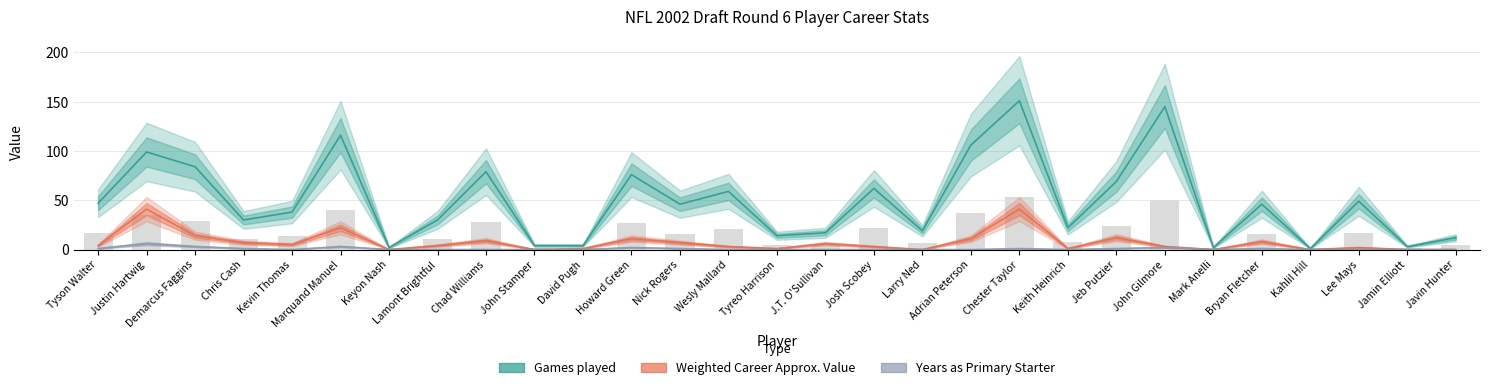

List the series in order of their peak value, lowest first.

Number of years as primary starter, Weighted Career Approximate Value, Games played